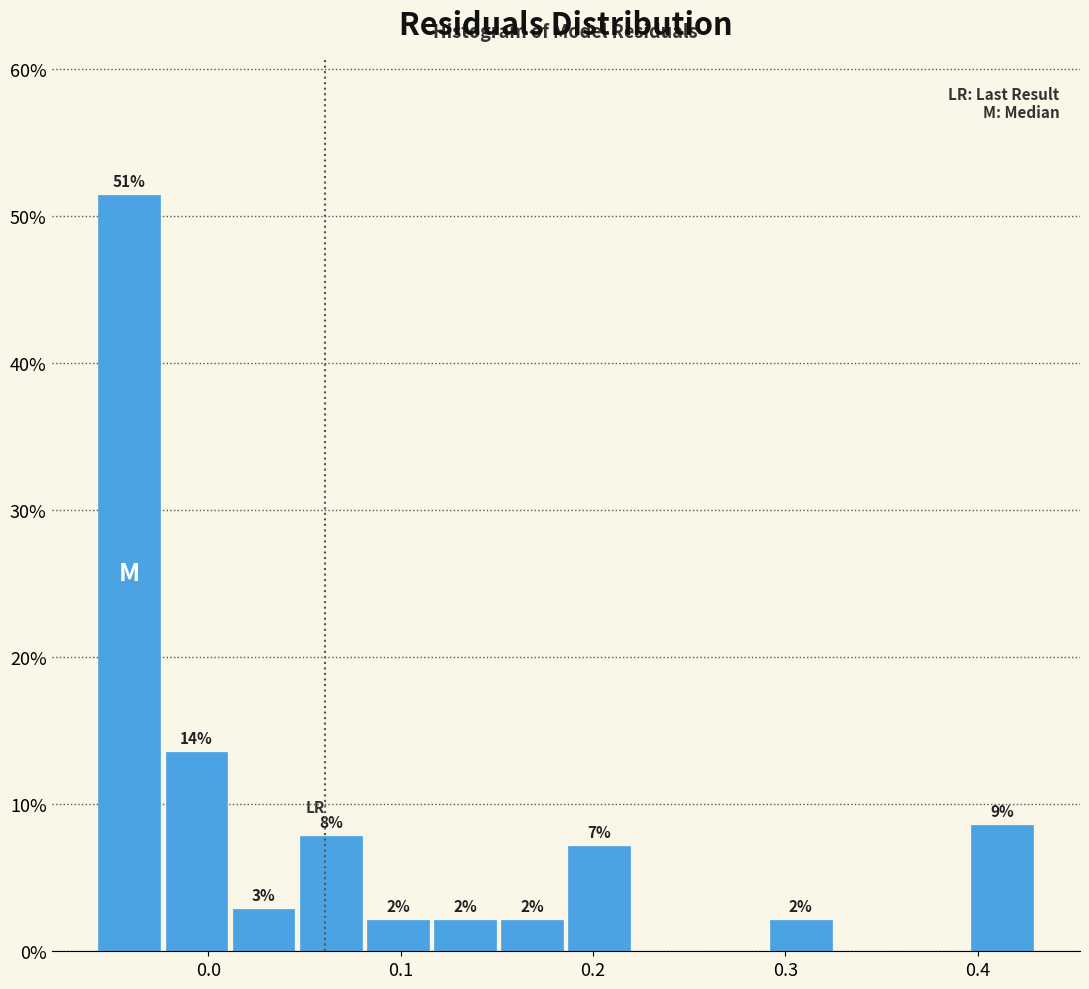

Read against the x-axis, roughly where is the centre of the tallest bar?

-0.04